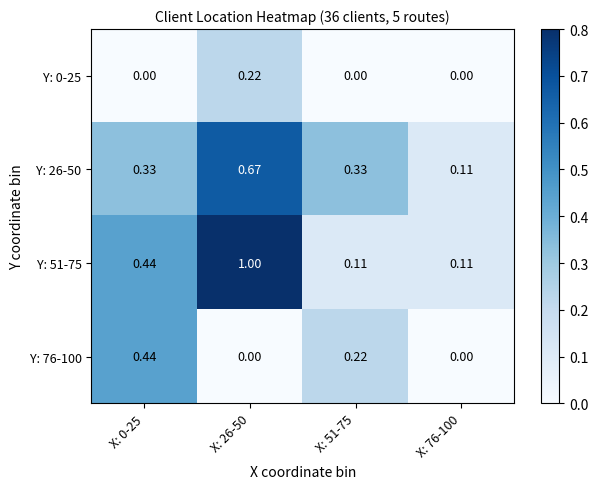

Is the value of Y: 26-50 at X: 76-100 greater than the value of Y: 0-25 at X: 76-100?

Yes